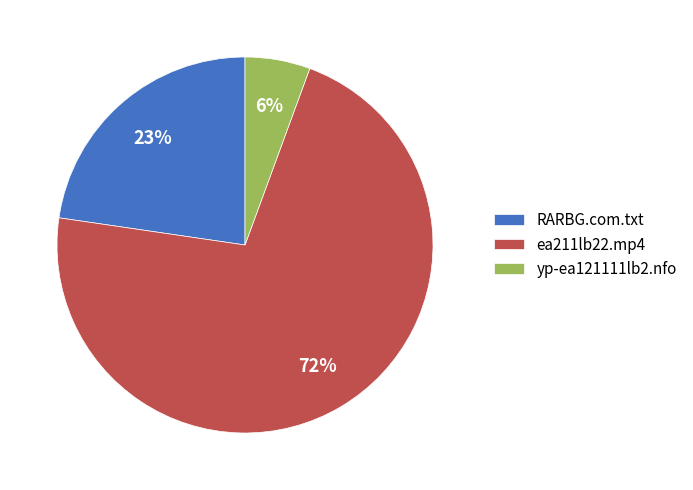

Do RARBG.com.txt and ea211lb22.mp4 together represent more than half of the pie?

Yes